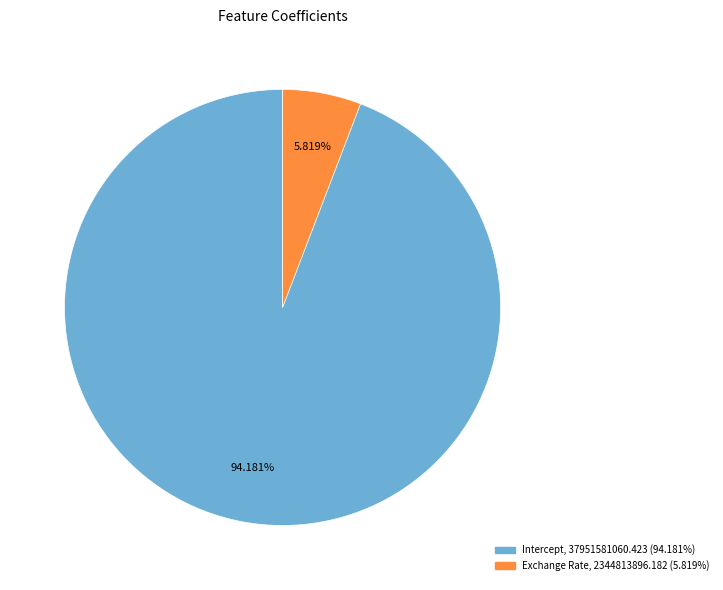

How many slices are in this pie chart?

2